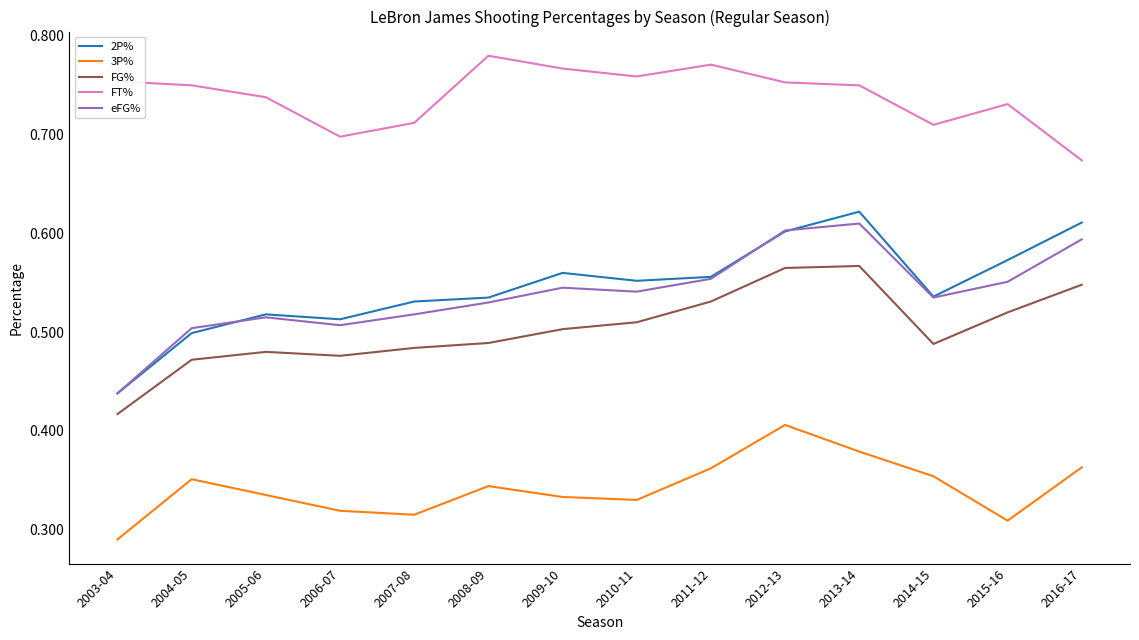

What position from the right is 2003-04?

14